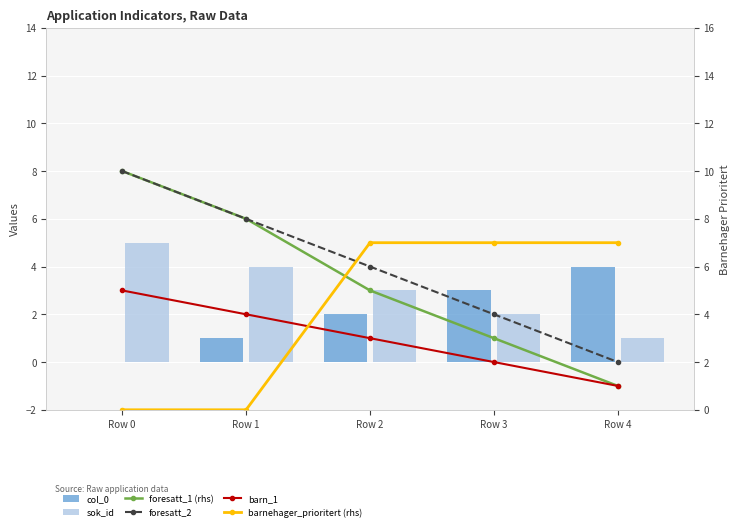

What is the difference between the highest and lowest values at Row 1?

8